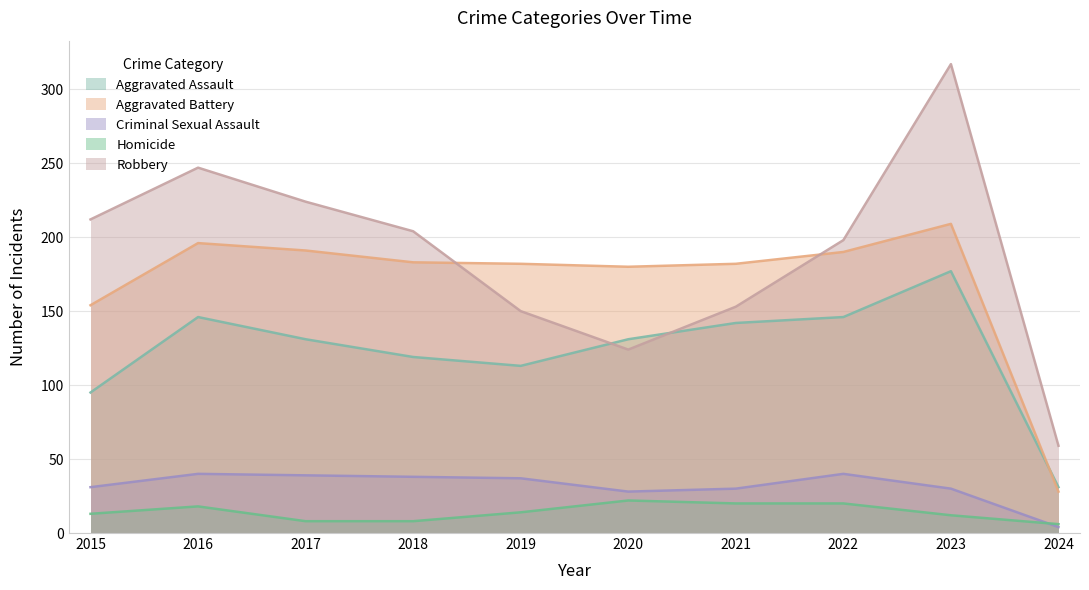

What is the difference between the highest and lowest values at 2023?

305